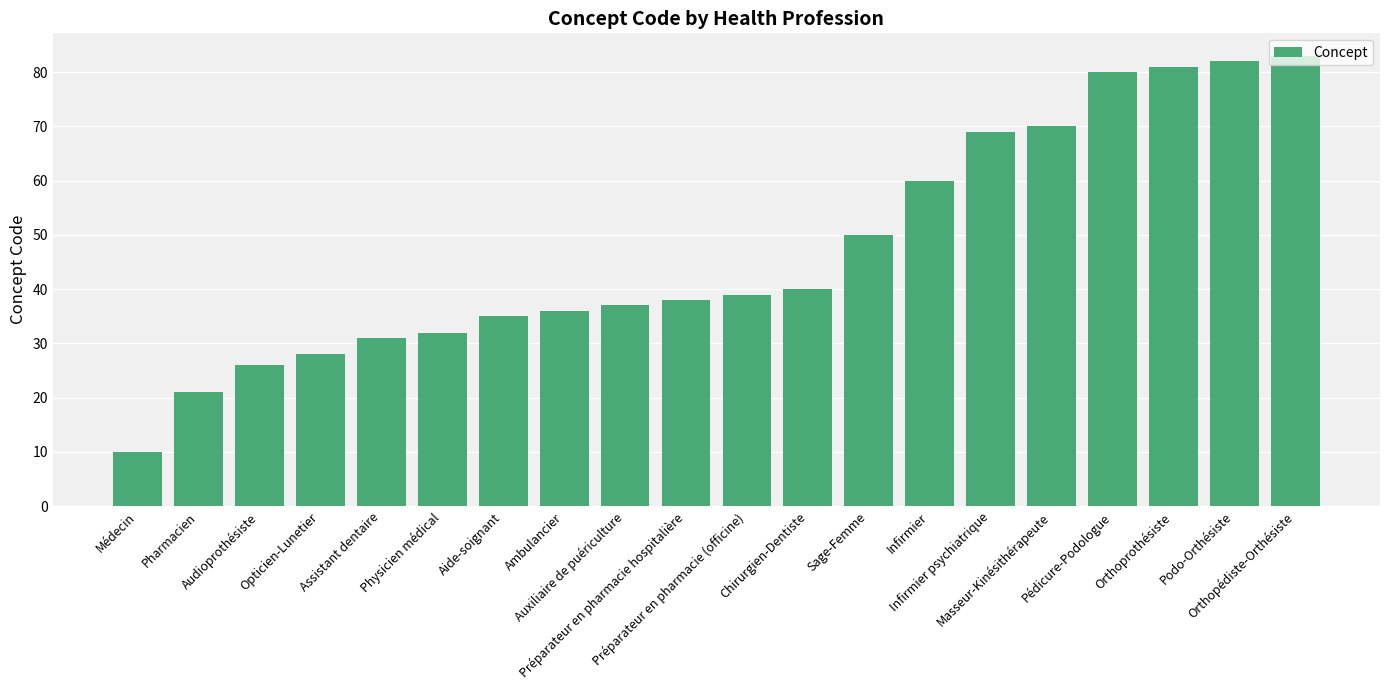

List the labels in order of value, largest first.

Orthopédiste-Orthésiste, Podo-Orthésiste, Orthoprothésiste, Pédicure-Podologue, Masseur-Kinésithérapeute, Infirmier psychiatrique, Infirmier, Sage-Femme, Chirurgien-Dentiste, Préparateur en pharmacie (officine), Préparateur en pharmacie hospitalière, Auxiliaire de puériculture, Ambulancier, Aide-soignant, Physicien médical, Assistant dentaire, Opticien-Lunetier, Audioprothésiste, Pharmacien, Médecin